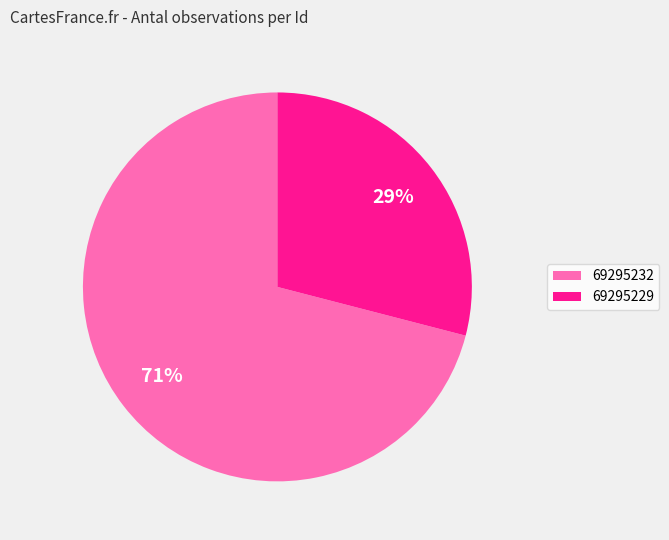

Count the number of slices in the pie.

2